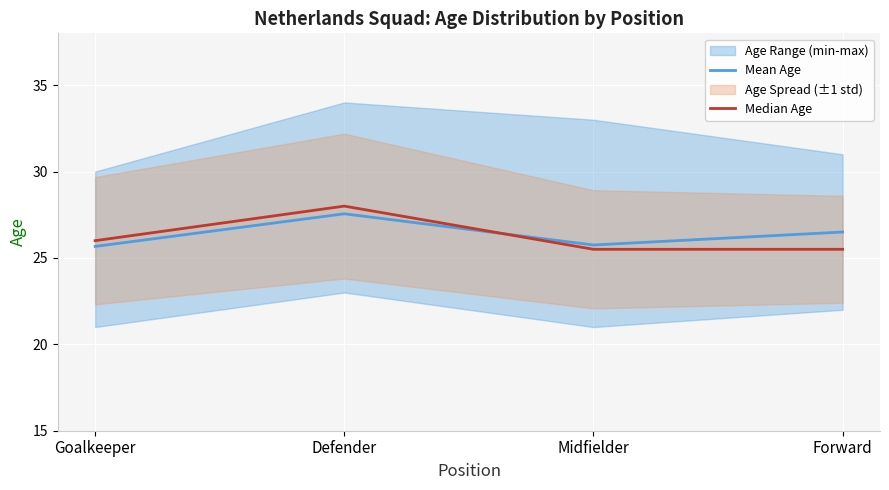

True or false: Mean Age and Median Age intersect in this chart.

True